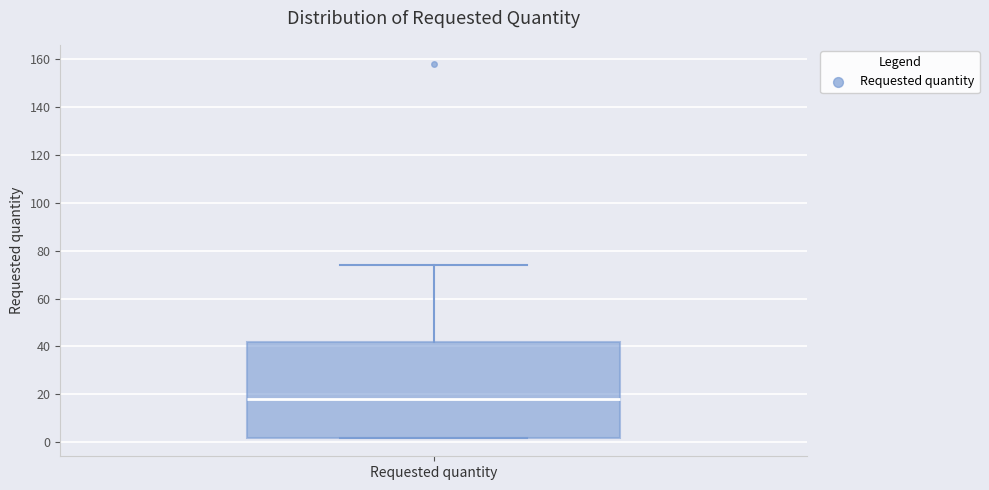

Where is the upper edge of the box for Requested quantity on the y-axis? The values are not printed on the chart, so give them approximately, as read against the axis.

42